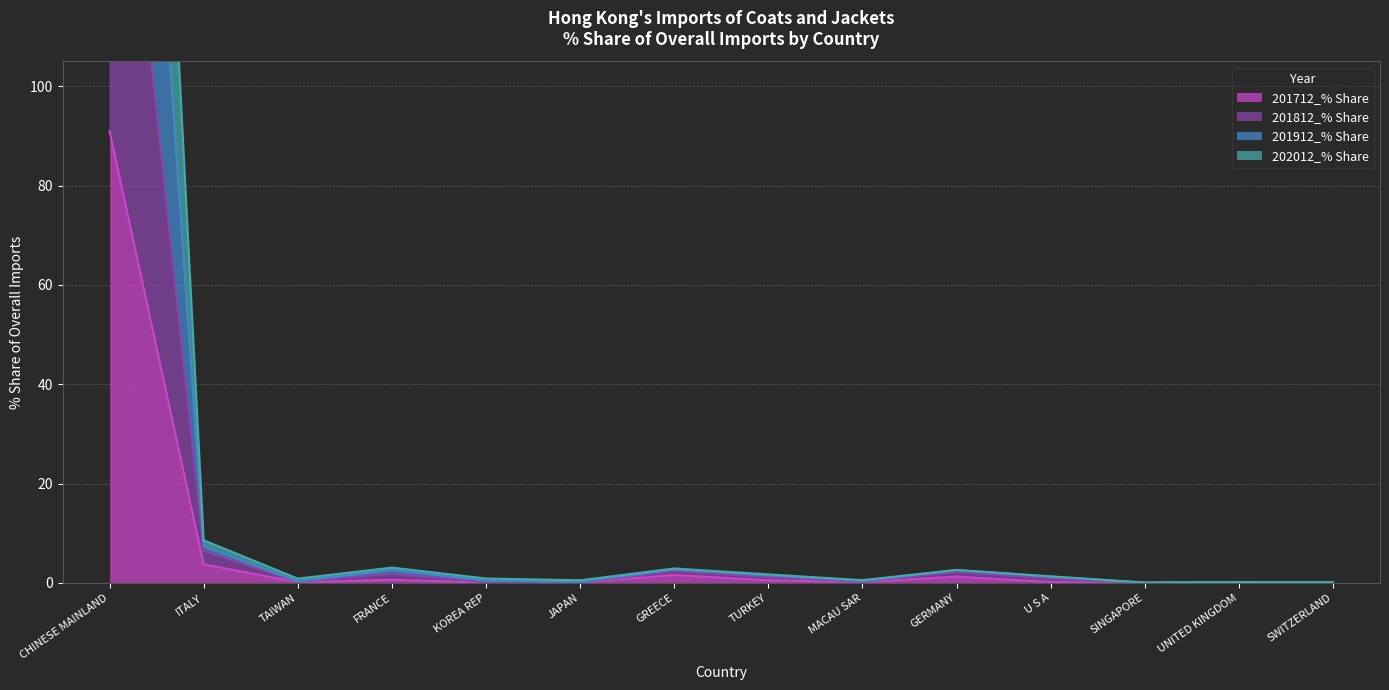

Is it true that 201912_% Share equals 3.1 at FRANCE?

True